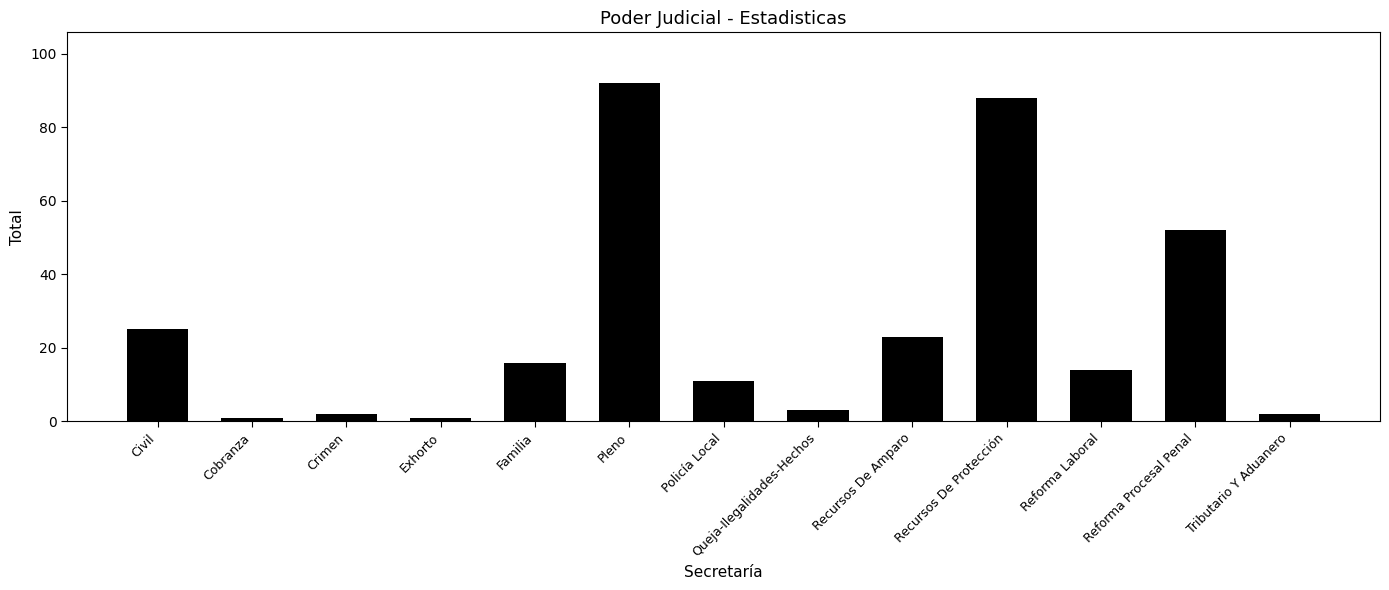

The chart shows a value of 16 at Familia. True or false?

True